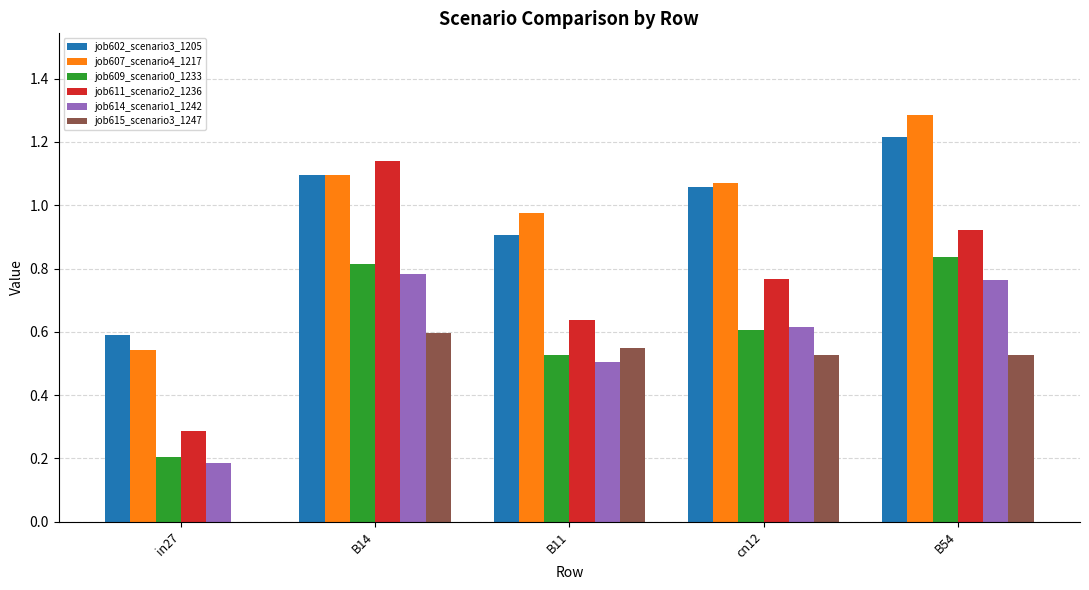

Is it true that job607_scenario4_1217 equals 1.1 at B14?

True